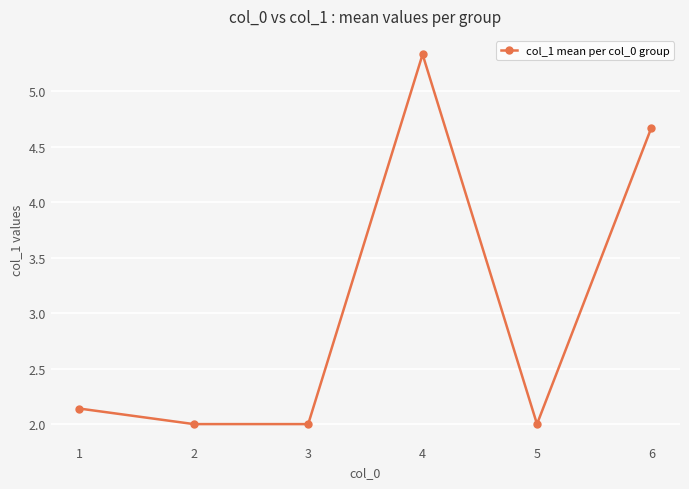

What is the smallest value displayed?

2.0